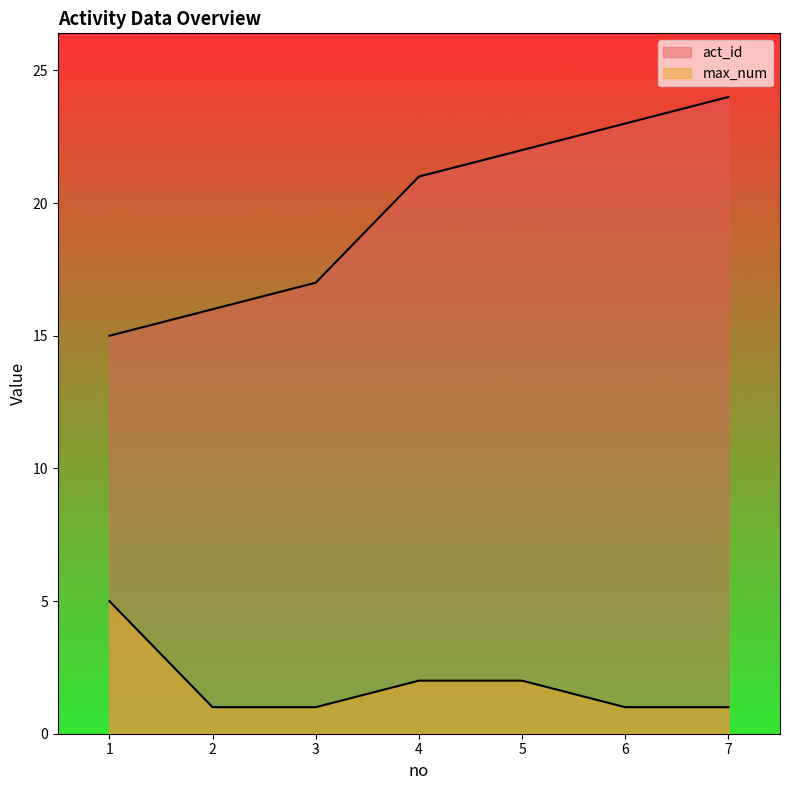

Which series has the largest total across all categories?

act_id